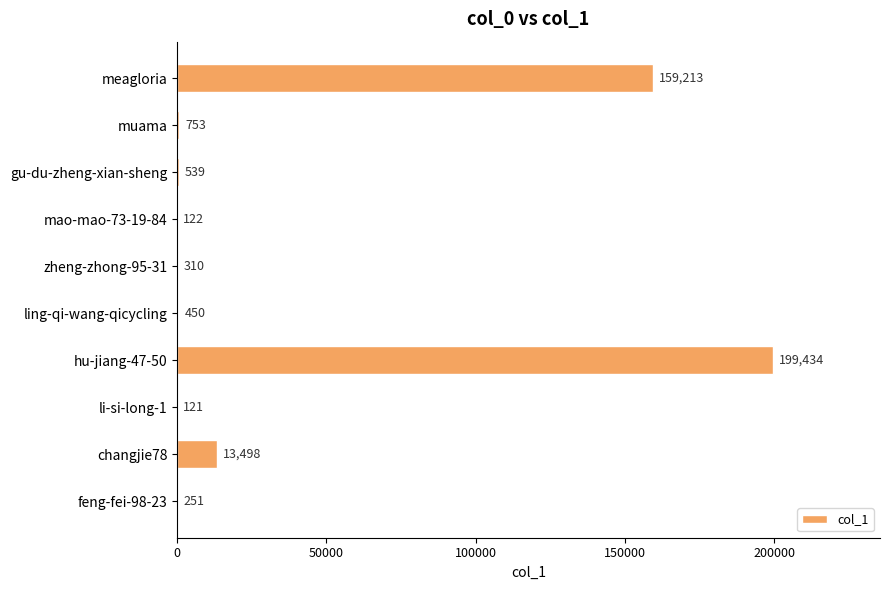

What is the maximum value shown in the chart?

199434